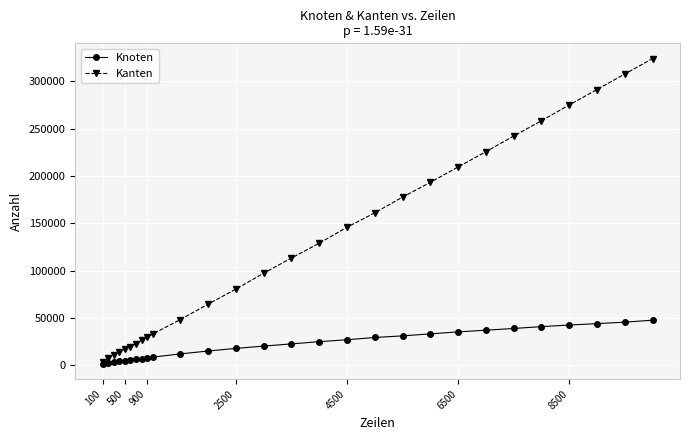

What is the maximum value shown in the chart?

324099